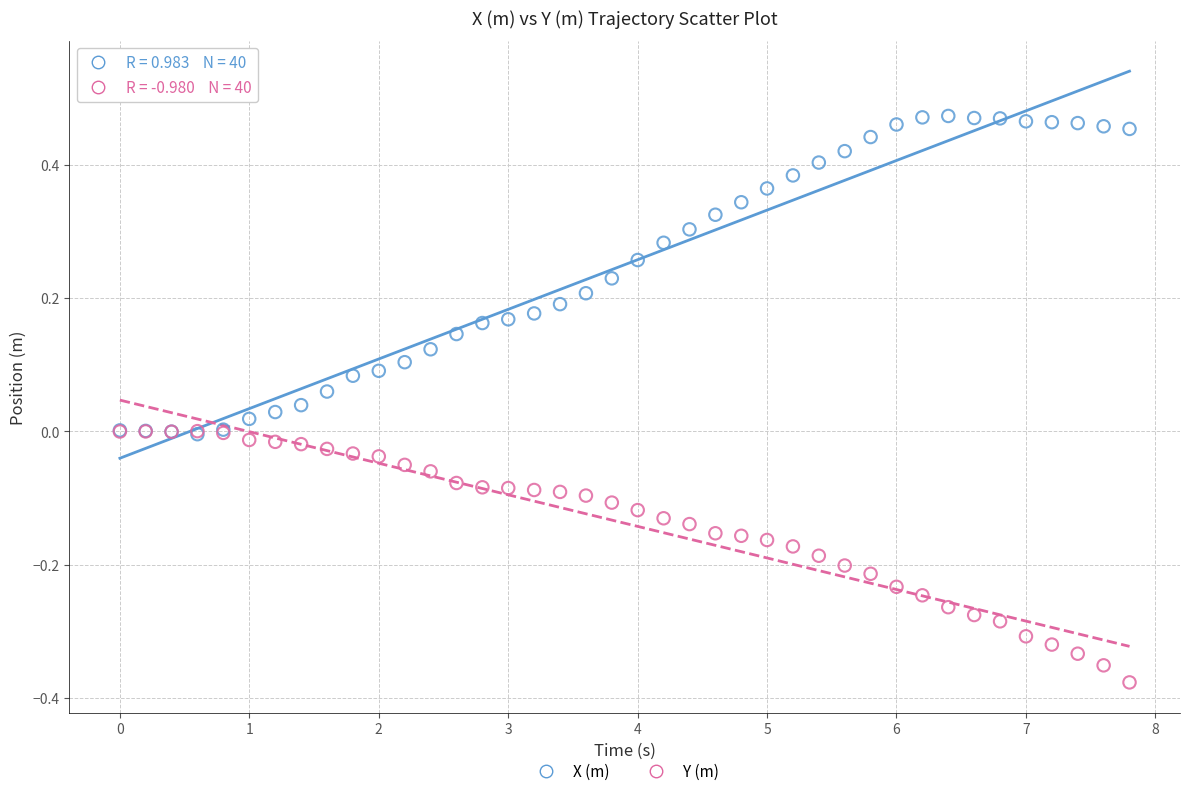

What are all the series names shown in the legend?

X (m), Y (m)